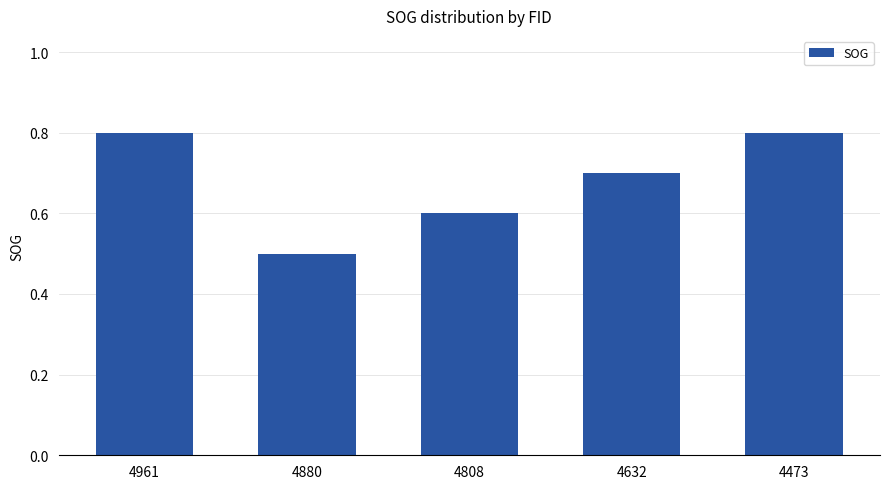

How many values are between 0 and 1?

5